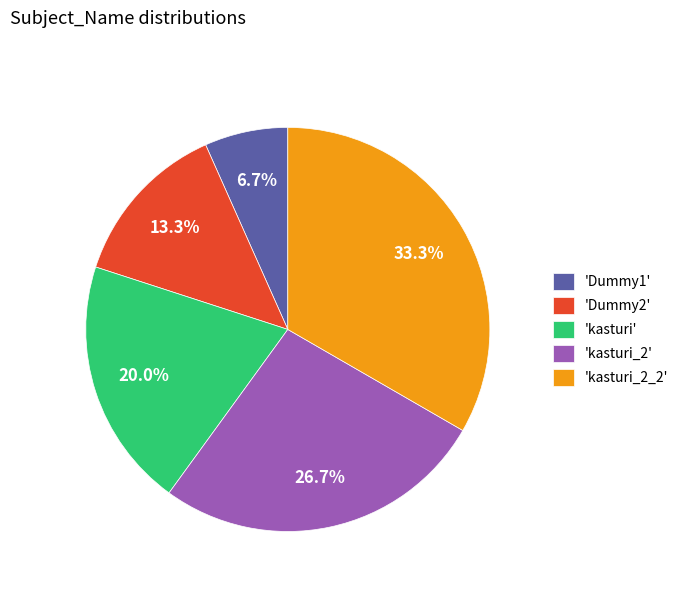

What is the ratio of the value at 'kasturi' to the value at 'Dummy2'?

1.5